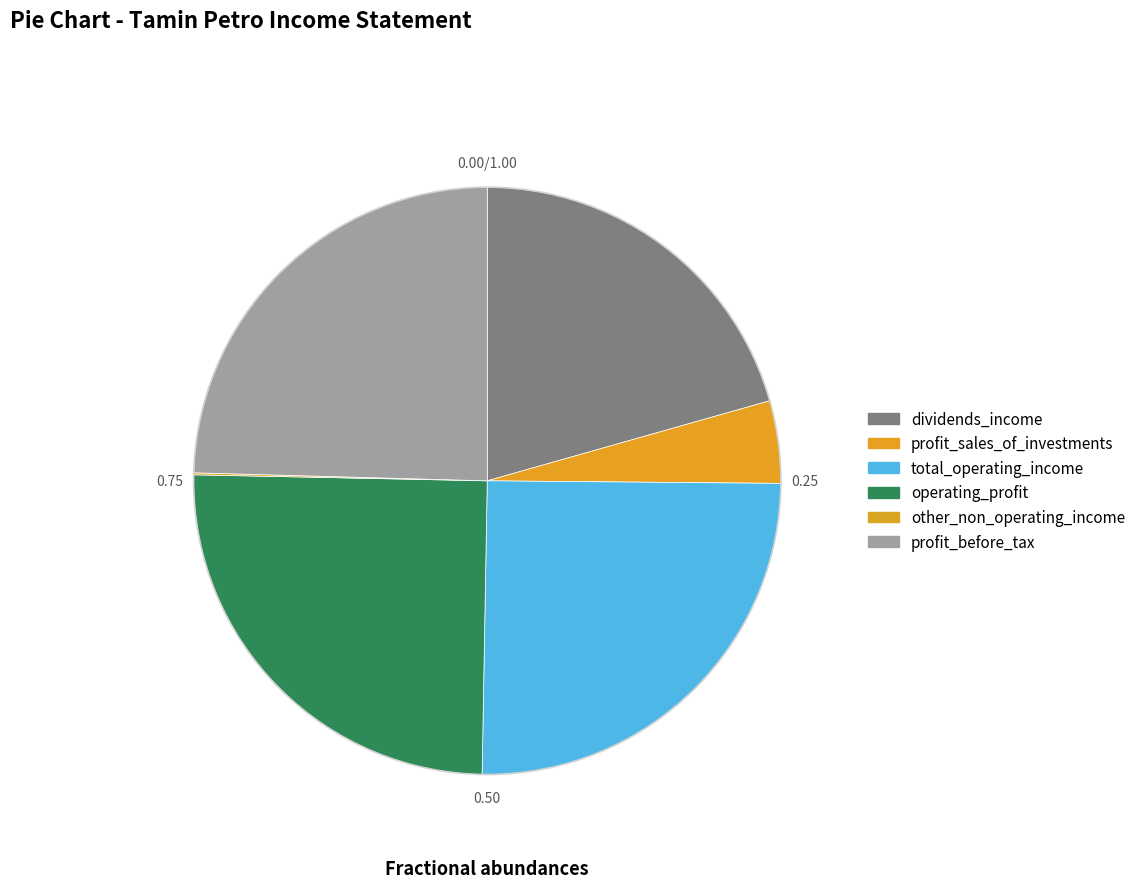

How many slices are in this pie chart?

6